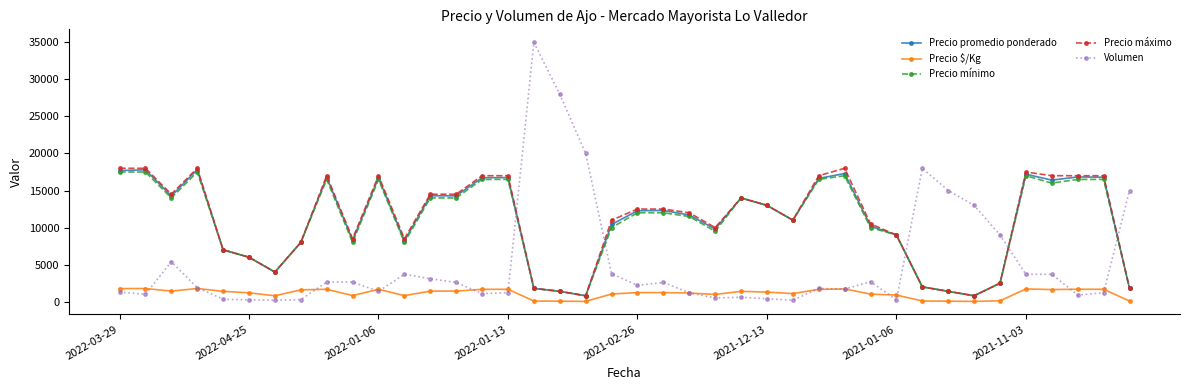

True or false: Precio máximo has more than 2 points higher than both neighbors.

True